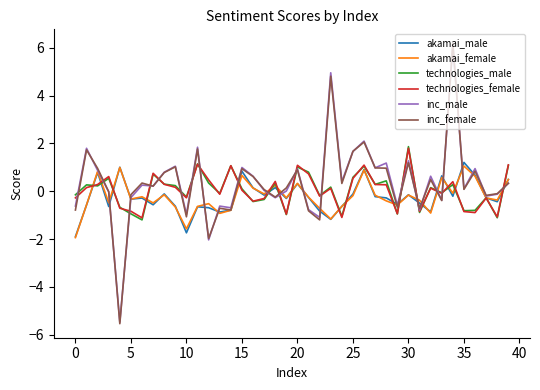

Which series has the widest spread of values?

inc_female